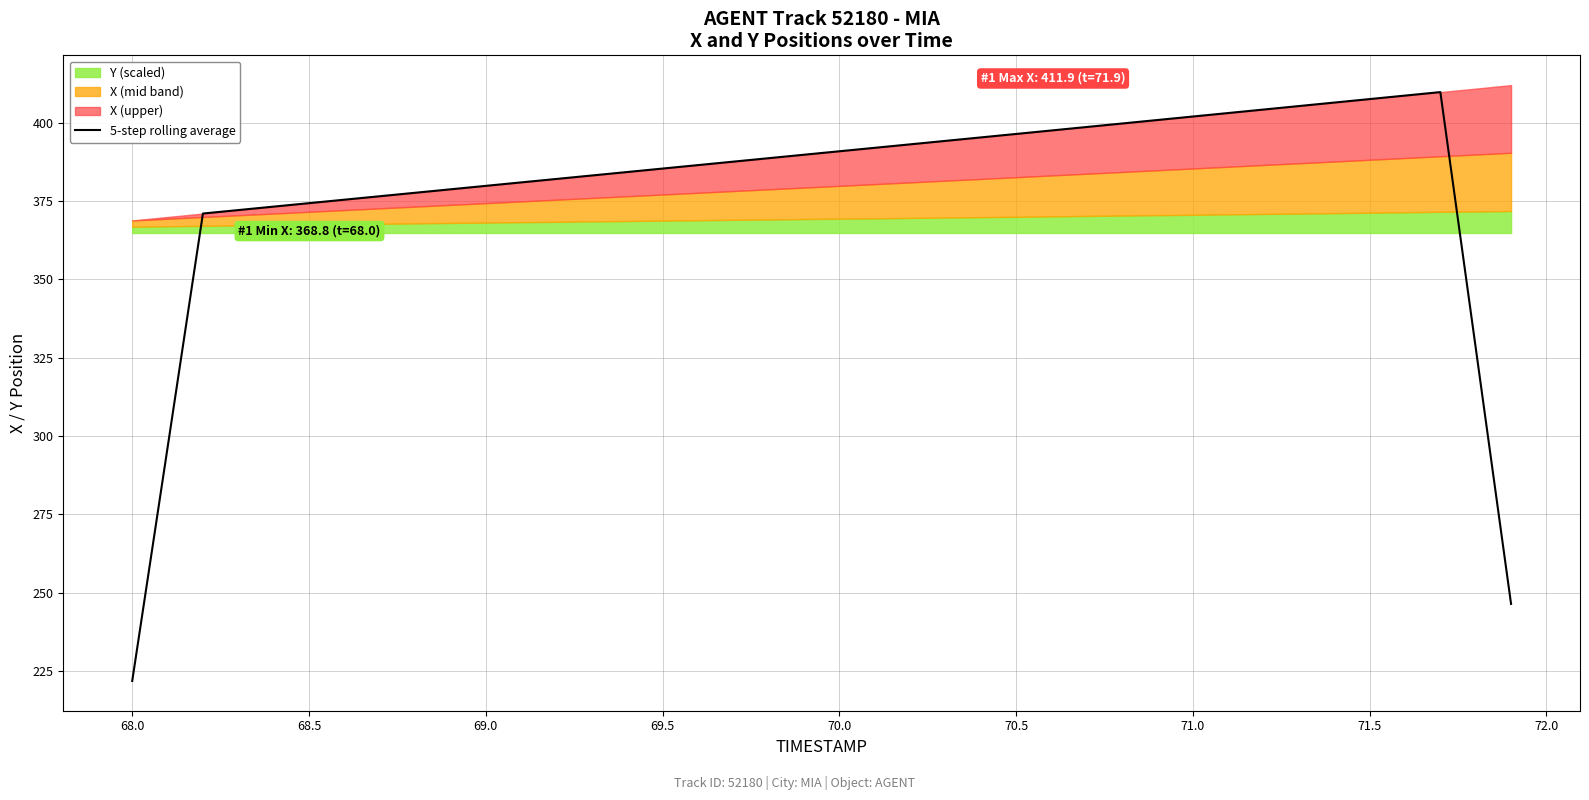

What is the maximum value for 5-step rolling average?

409.7